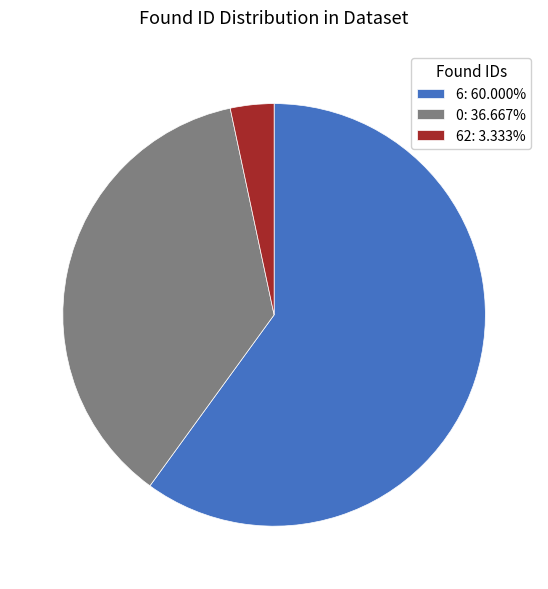

Approximately how many times larger is the value at 6: 60.000% compared to 0: 36.667%?

1.6